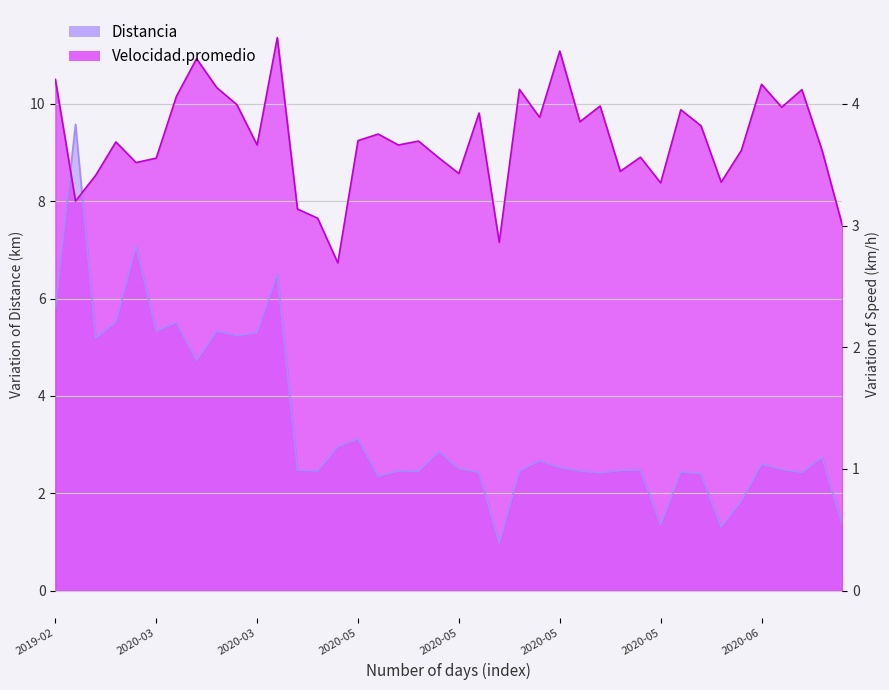

True or false: Distancia has more than 1 points higher than both neighbors.

True